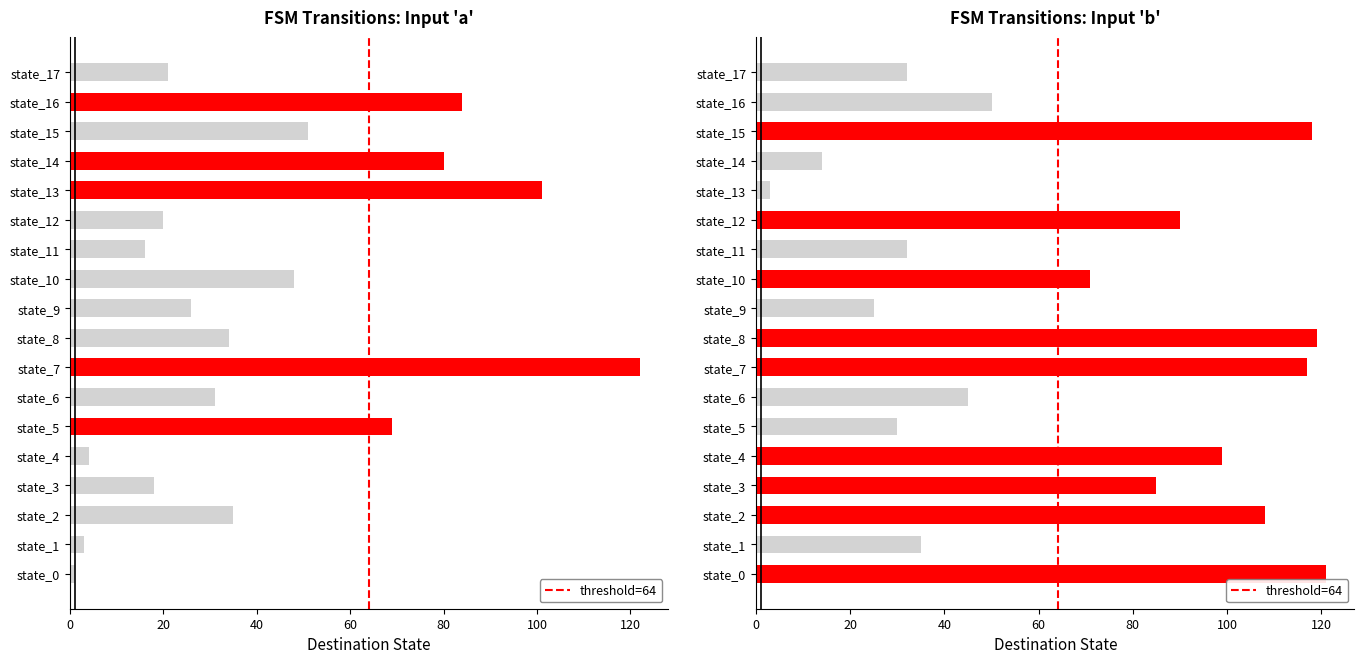

Reading right to left, extract all data points from this chart.

destination_state_a: 21	84	51	80	101	20	16	48	26	34	122	31	69	4	18	35	3	1
destination_state_b: 32	50	118	14	3	90	32	71	25	119	117	45	30	99	85	108	35	121